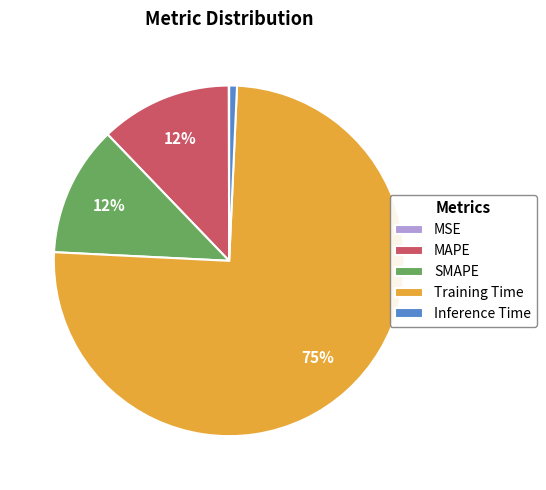

To the nearest percent, what is the average slice percentage?

20%